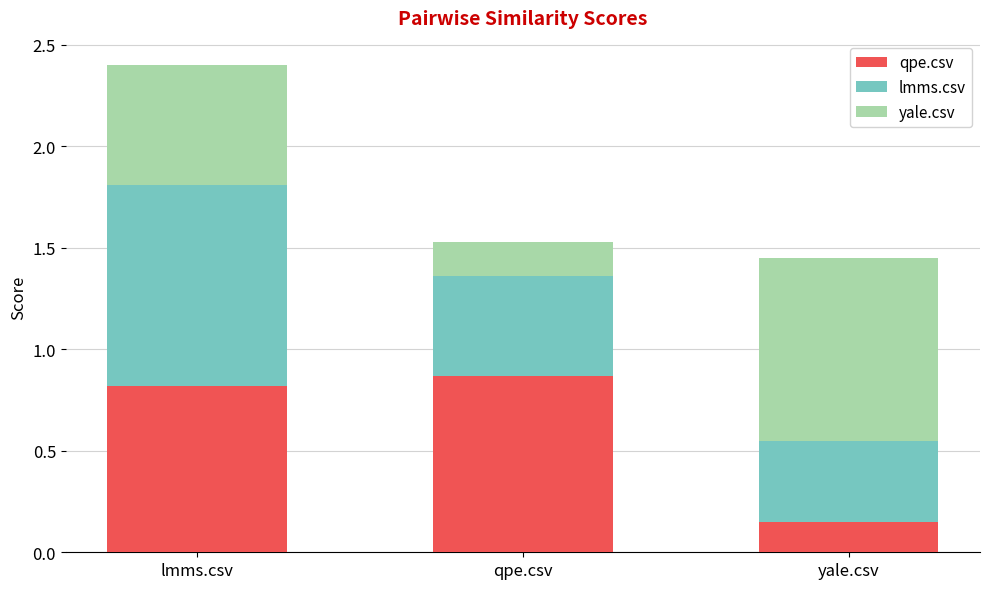

What is the difference between the maximum and minimum values in the qpe.csv series?

0.7